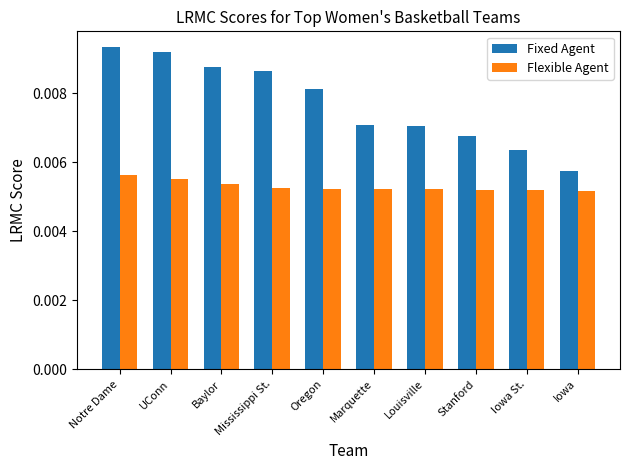

Rank the series at UConn from lowest to highest value.

Flexible Agent, Fixed Agent